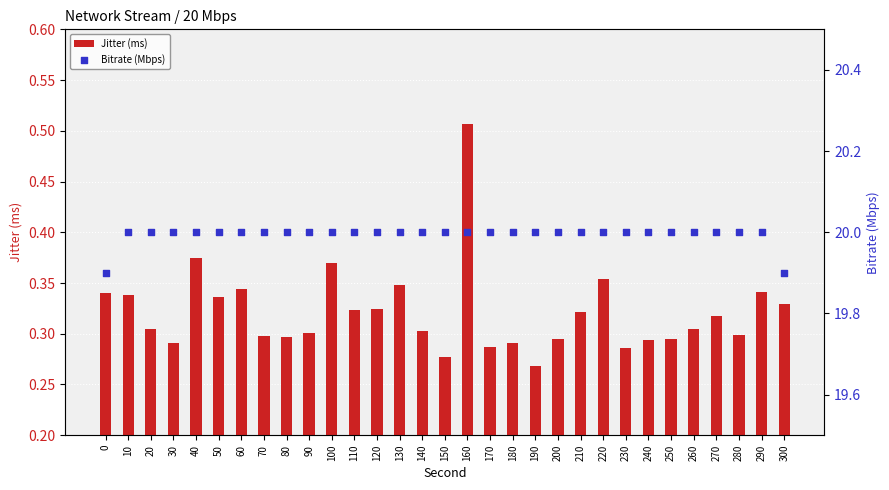

Which series reaches the maximum Y coordinate?

Bitrate (Mbps)